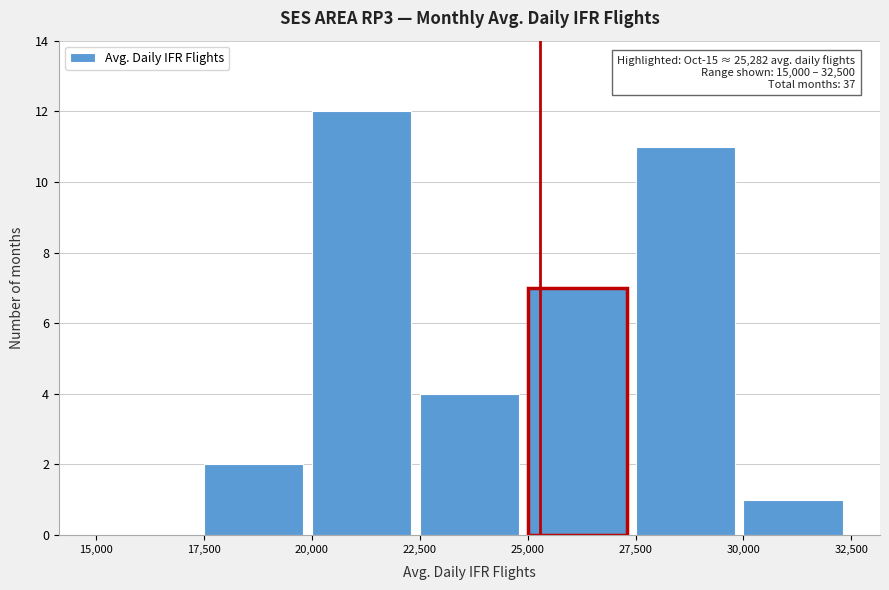

Over which range of the x-axis is the bar tallest?

20,000 to 22,500